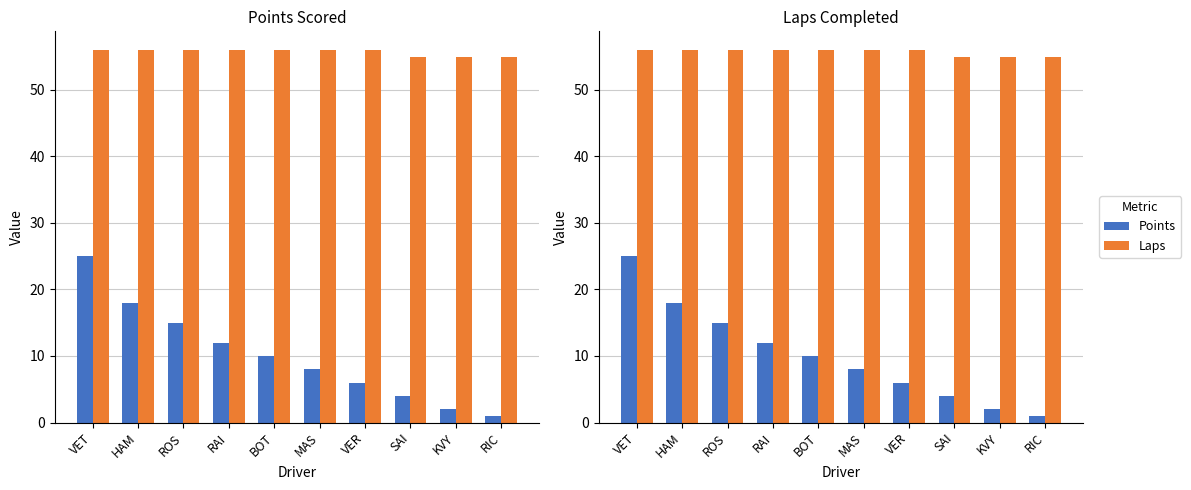

What is the value of the Laps bar at the 7th from the left?

56